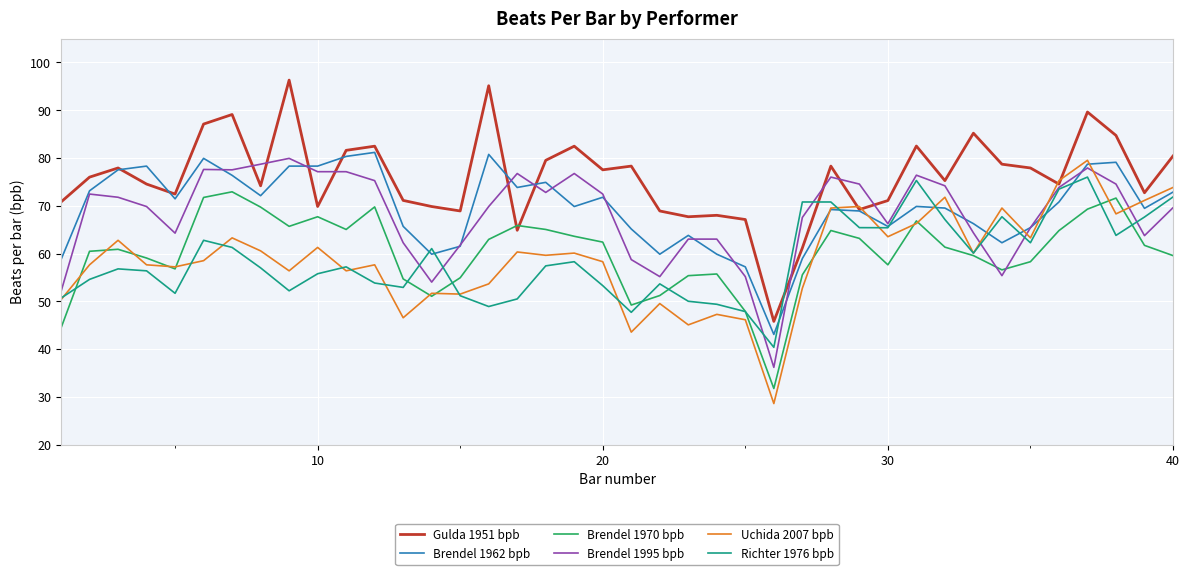

Is this an area chart (filled region under the line)?

No